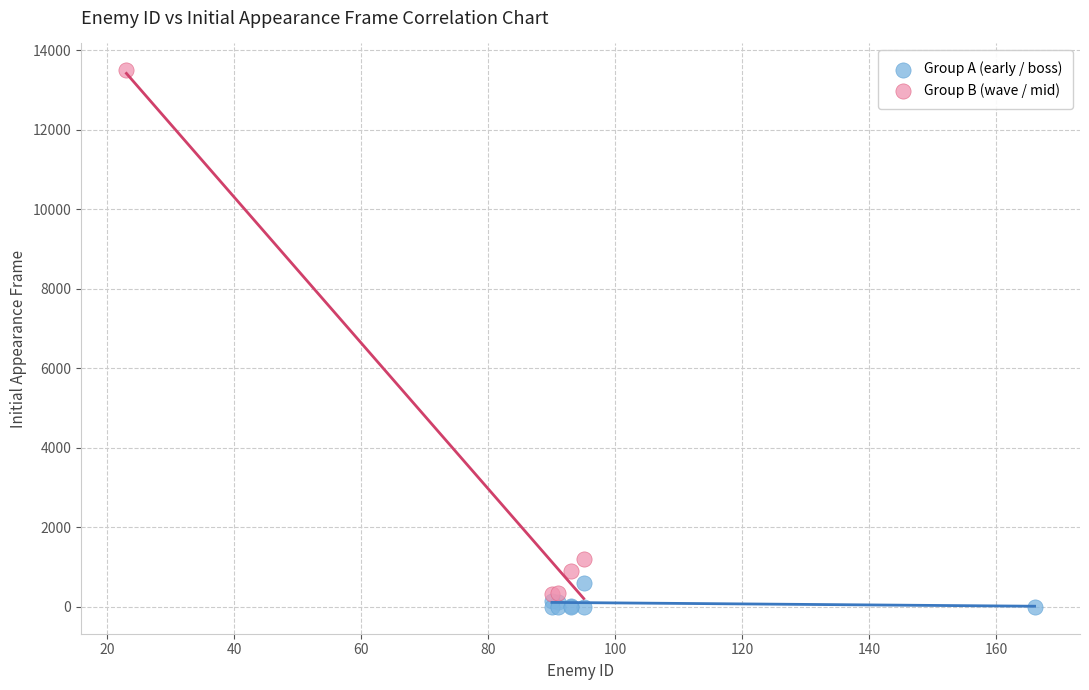

Which series reaches the maximum Y coordinate?

Group B (wave / mid)